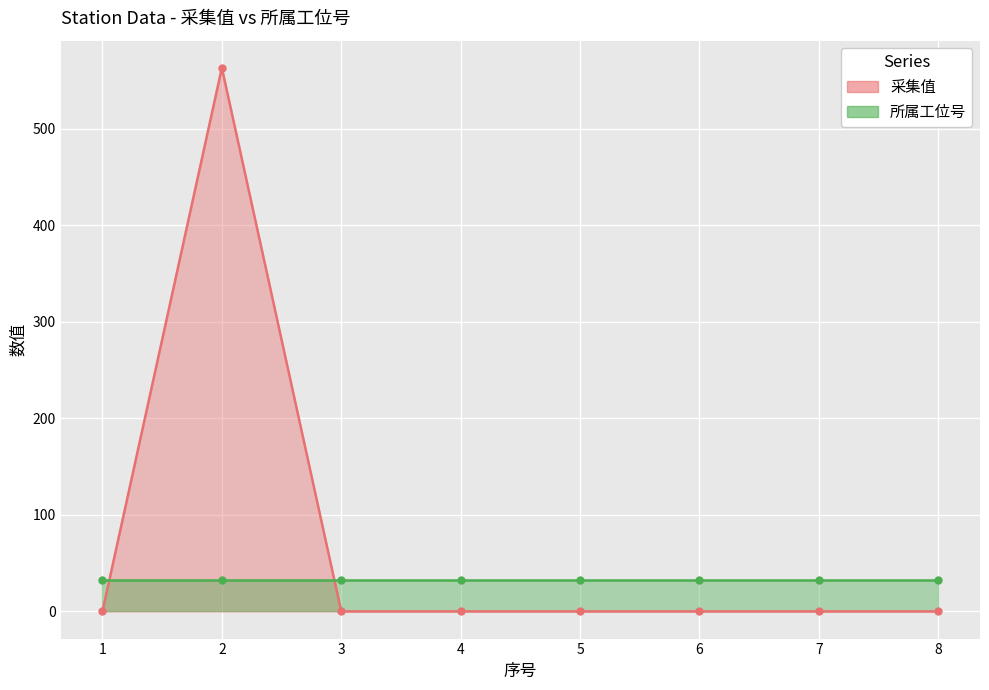

Rank the categories by value from lowest to highest.

1, 3, 4, 5, 6, 7, 8, 2